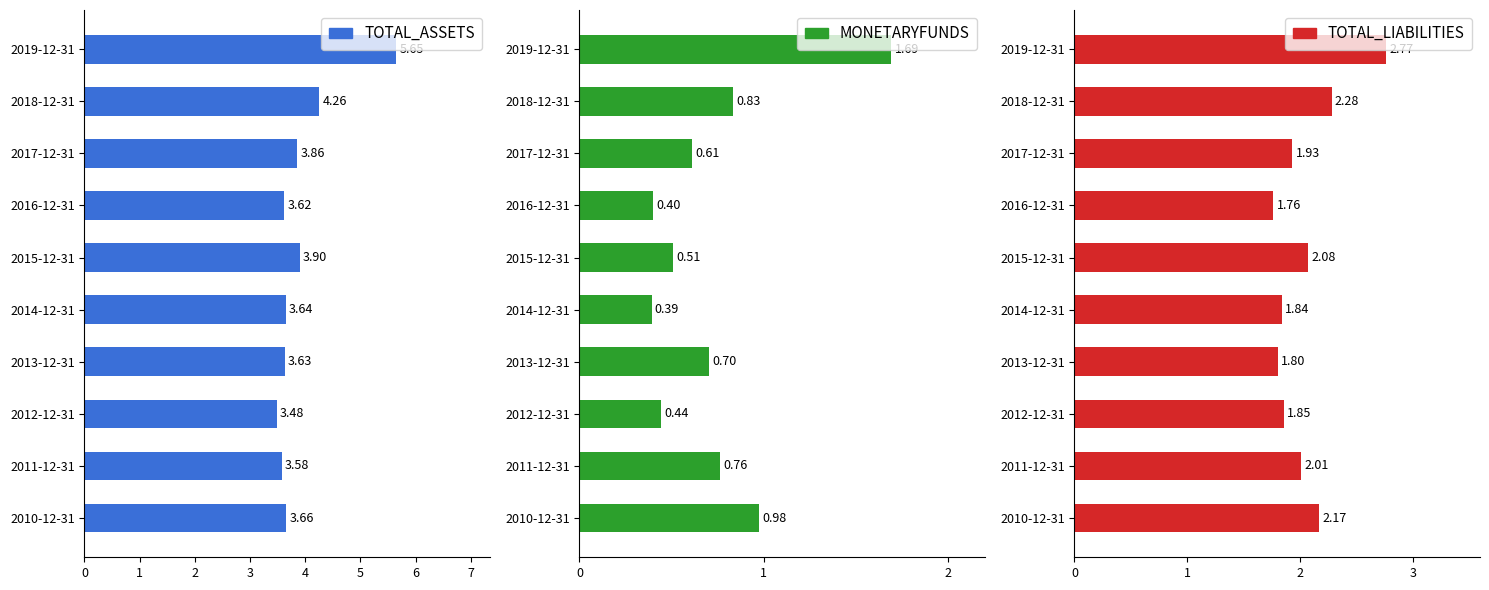

What is the sum of the TOTAL_LIABILITIES values at 2019-12-31 and 2017-12-31?

4.7